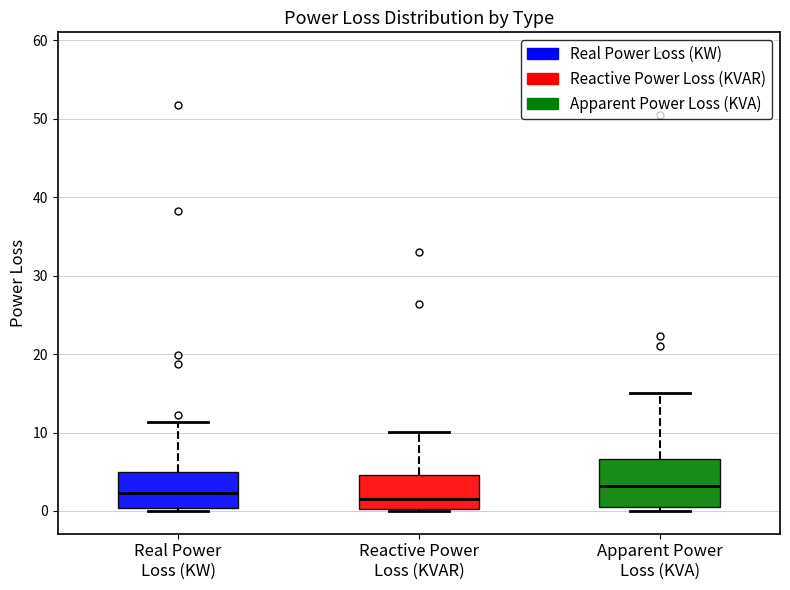

Reading left to right, read every box against the y-axis: the position of its median line, the range the box covers, and the ends of its whiskers. The values are not printed on the chart, so give them approximately, as read against the axis.

Real Power Loss (KW): median 2, box 0 to 5, whiskers 0 (just below the box's lower edge) to 11
Reactive Power Loss (KVAR): median 2, box 0 to 5, whiskers 0 to 10
Apparent Power Loss (KVA): median 3, box 0 to 7, whiskers 0 (just below the box's lower edge) to 15